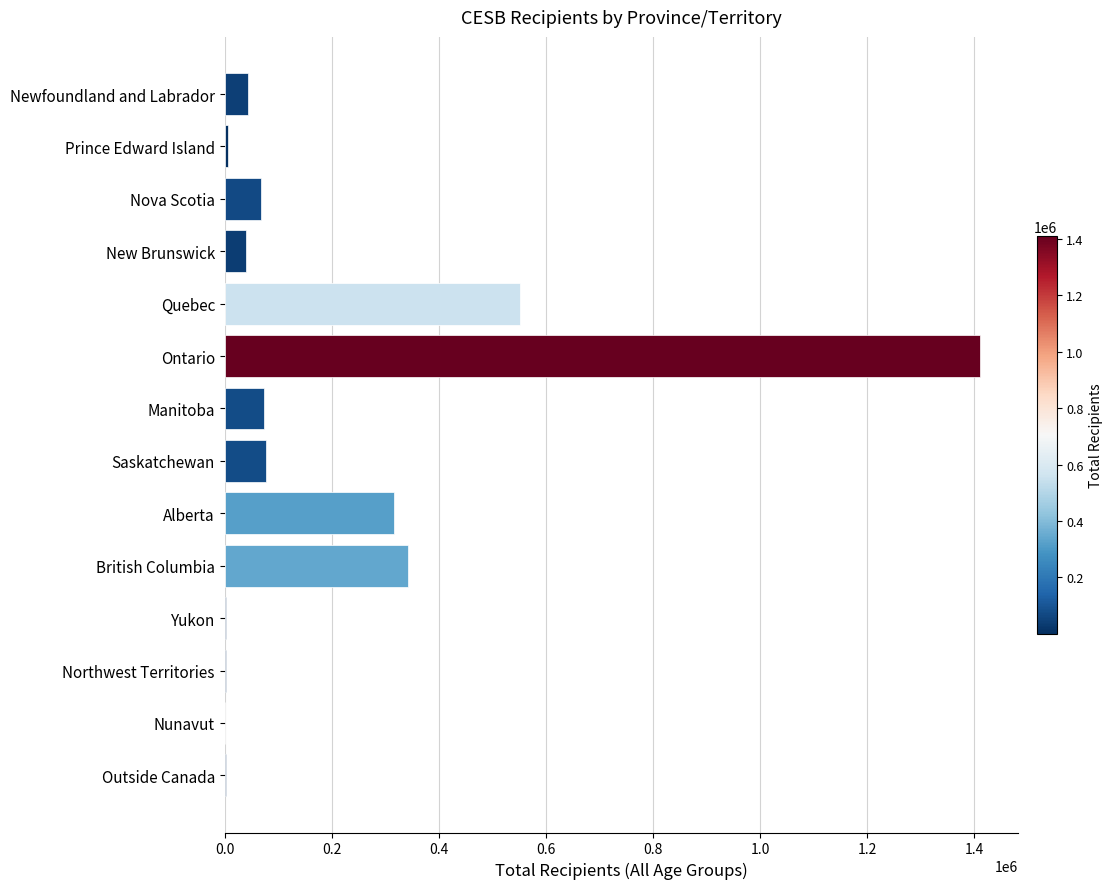

Which has a higher value, Manitoba or Newfoundland and Labrador?

Manitoba